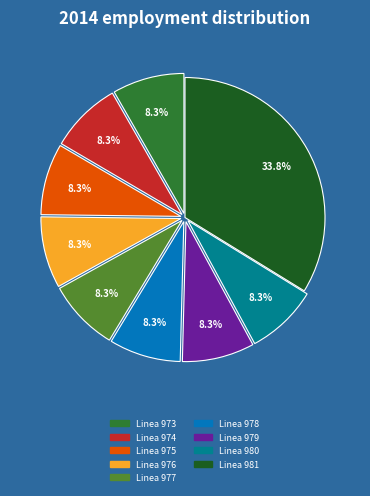

Does any single category account for the majority?

No